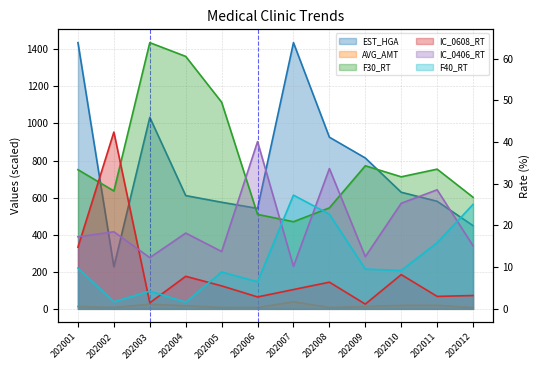

How many lines are shown in the chart?

6